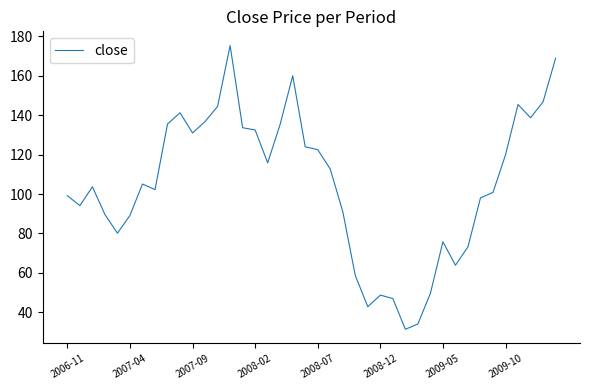

What is the difference between the maximum and minimum values?

144.0